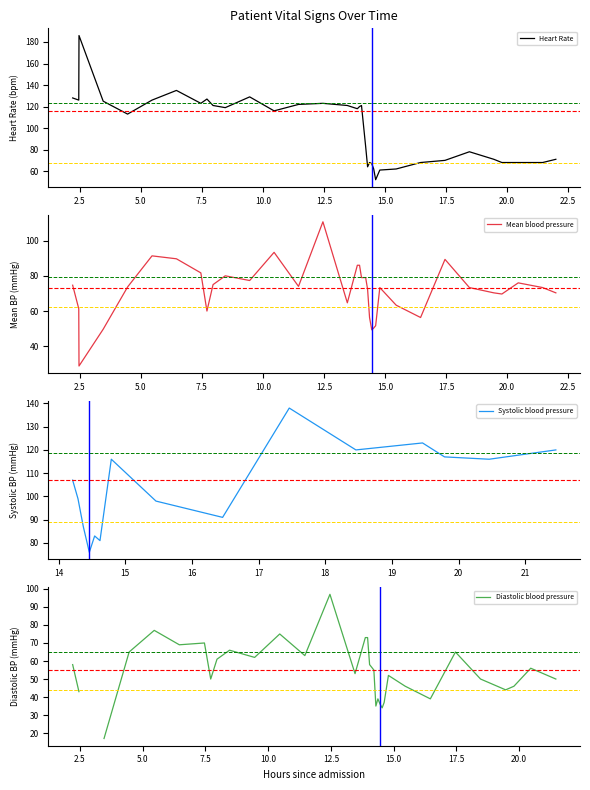

True or false: Diastolic blood pressure and Mean blood pressure cross at least once.

False